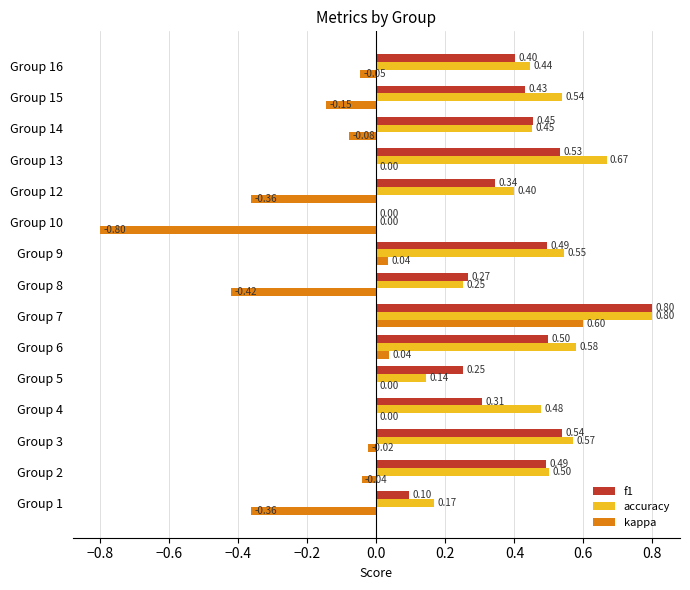

Which series has the widest spread of values?

kappa